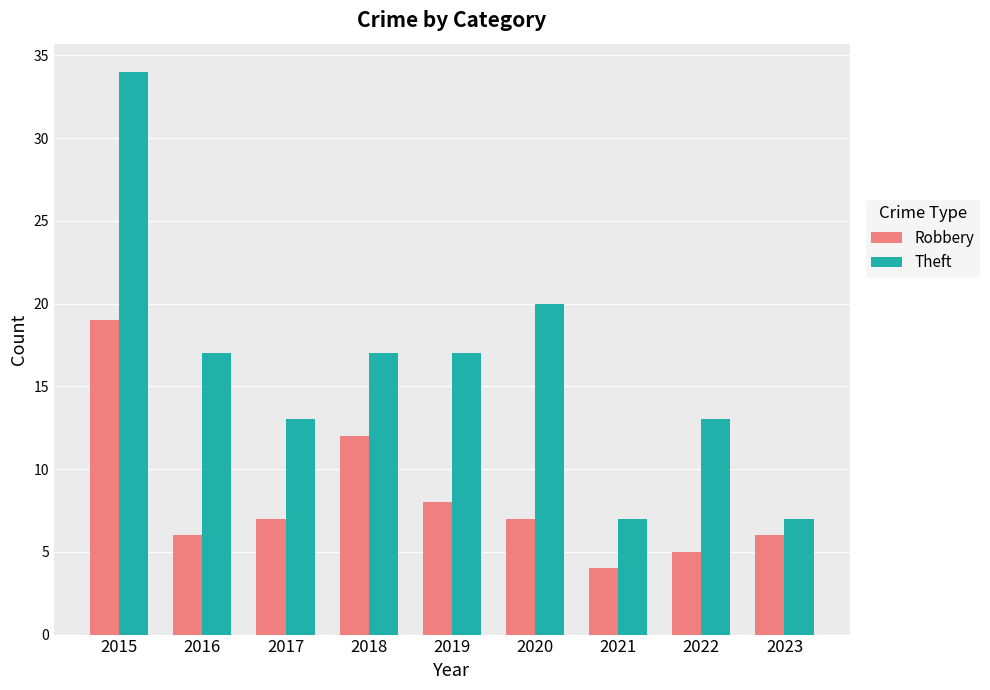

What are all the series names shown in the legend?

Robbery, Theft